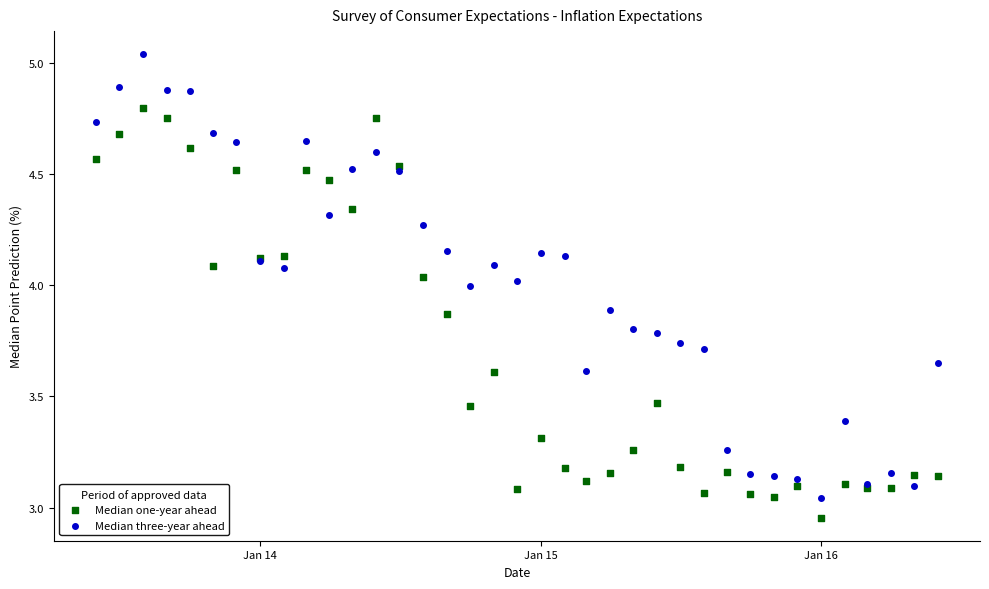

Which series has the widest spread of Y values?

Median three-year ahead